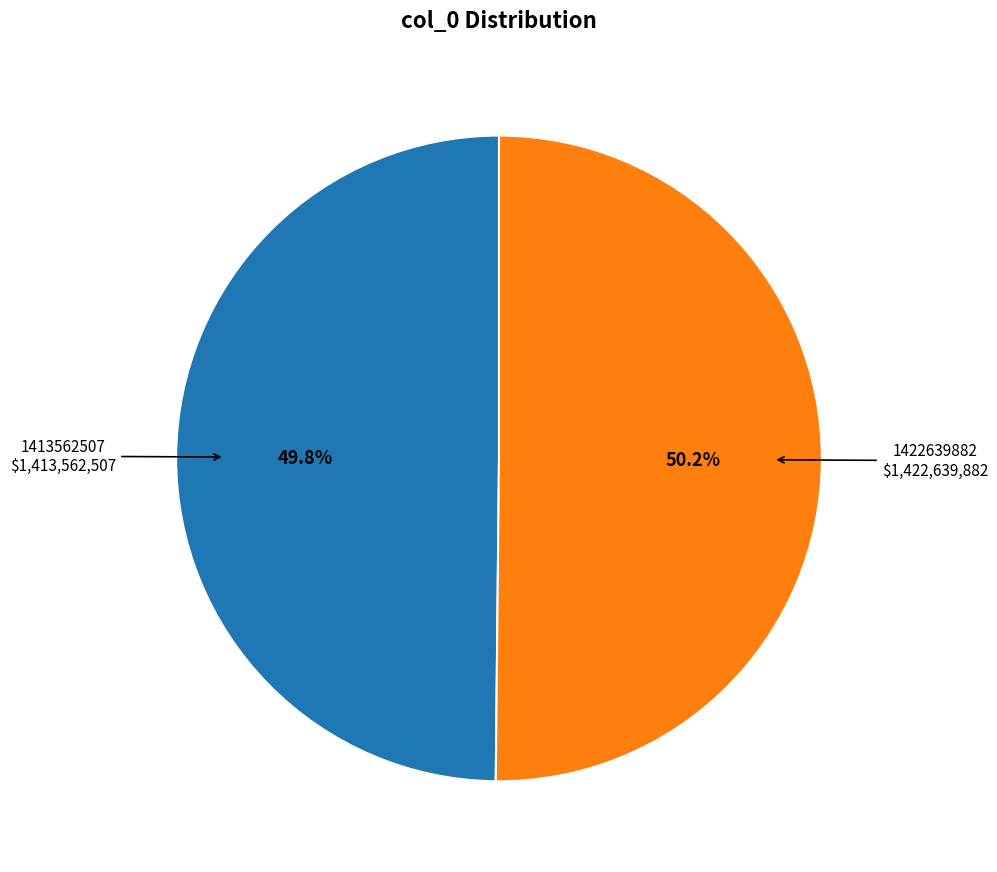

Is there any slice that represents more than half of the pie?

Yes